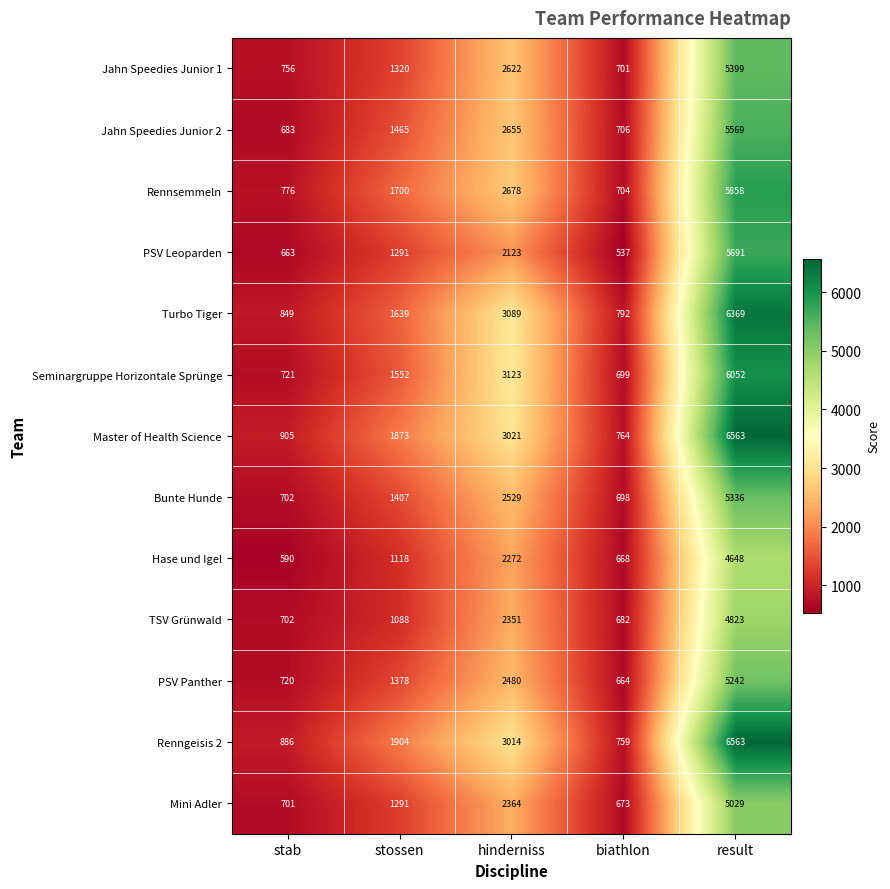

Rank the categories by PSV Leoparden value from lowest to highest.

biathlon, stab, stossen, hinderniss, result